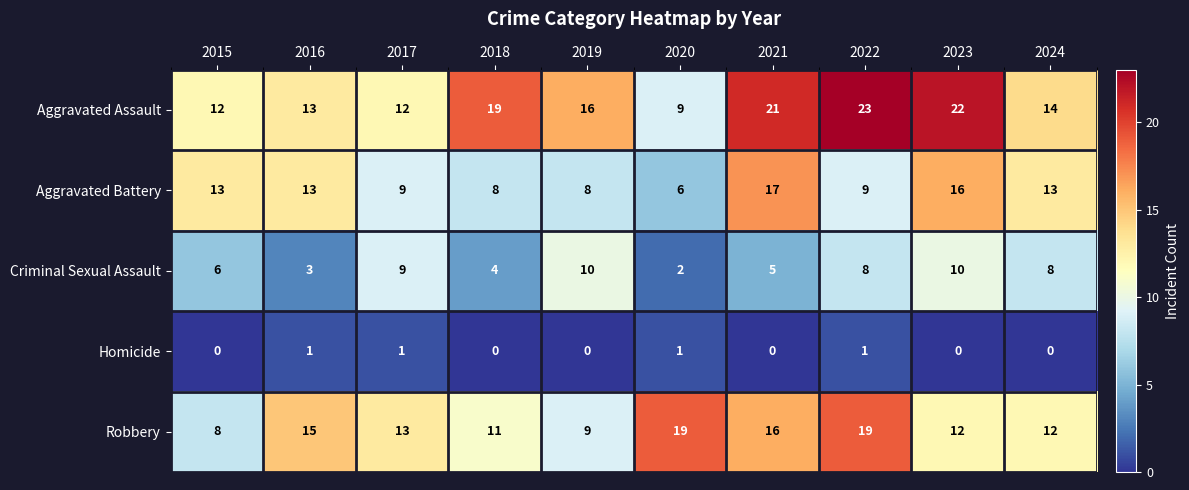

List the series in order of their peak value, lowest first.

Homicide, Criminal Sexual Assault, Aggravated Battery, Robbery, Aggravated Assault